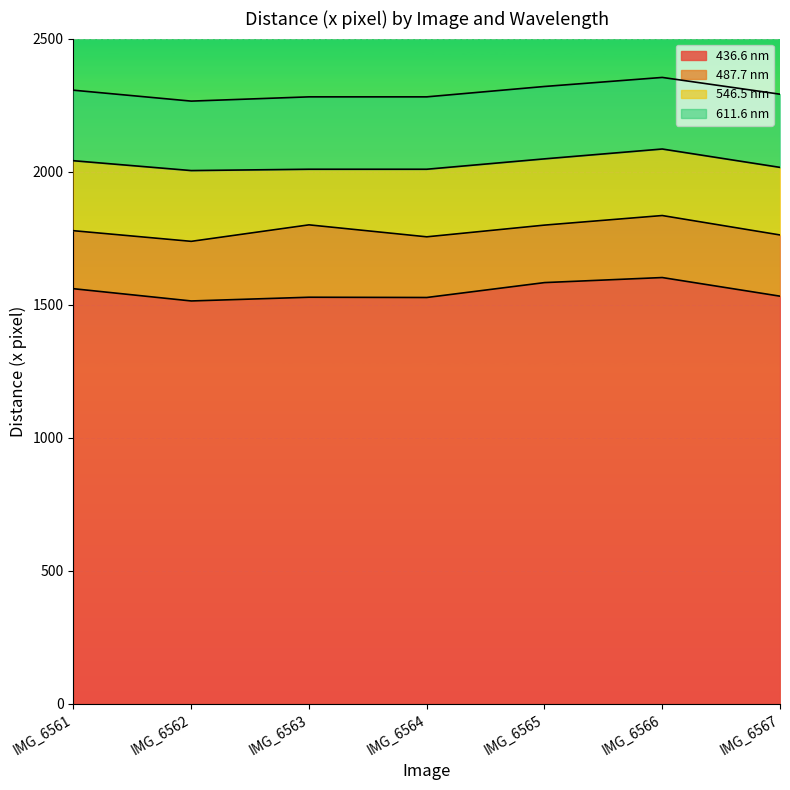

What is the difference between the second highest and second lowest values in the 436.6 nm series?

56